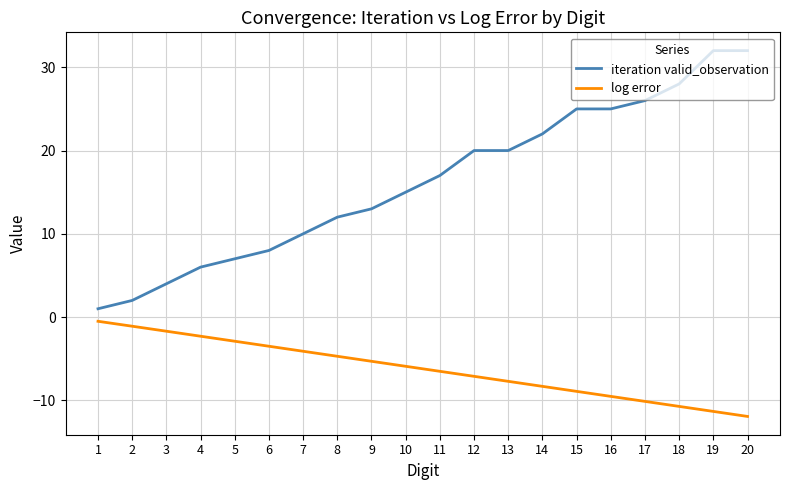

True or false: iteration valid_observation and log error cross at least once.

False